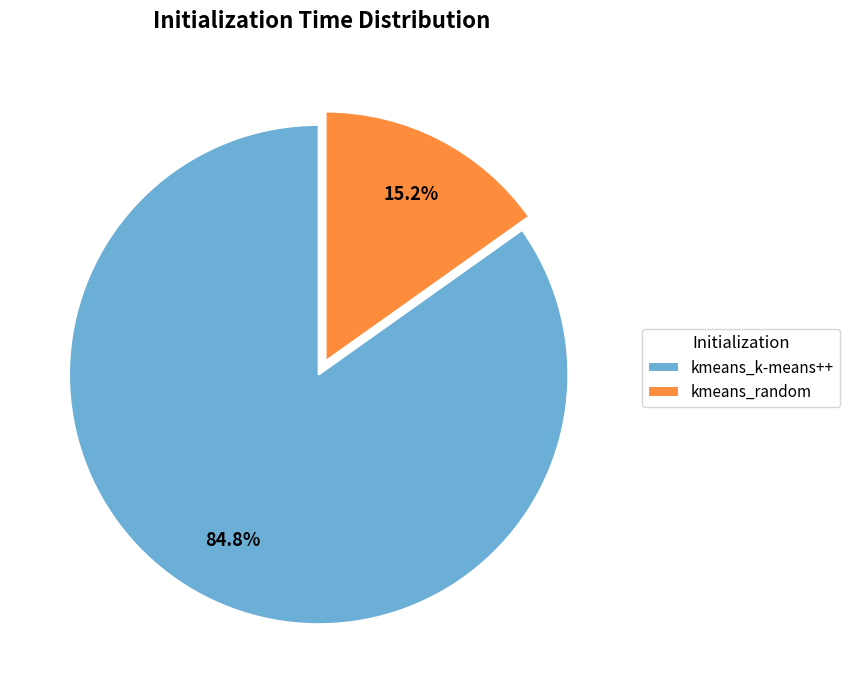

How much of the chart is everything except kmeans_random?

84.8%